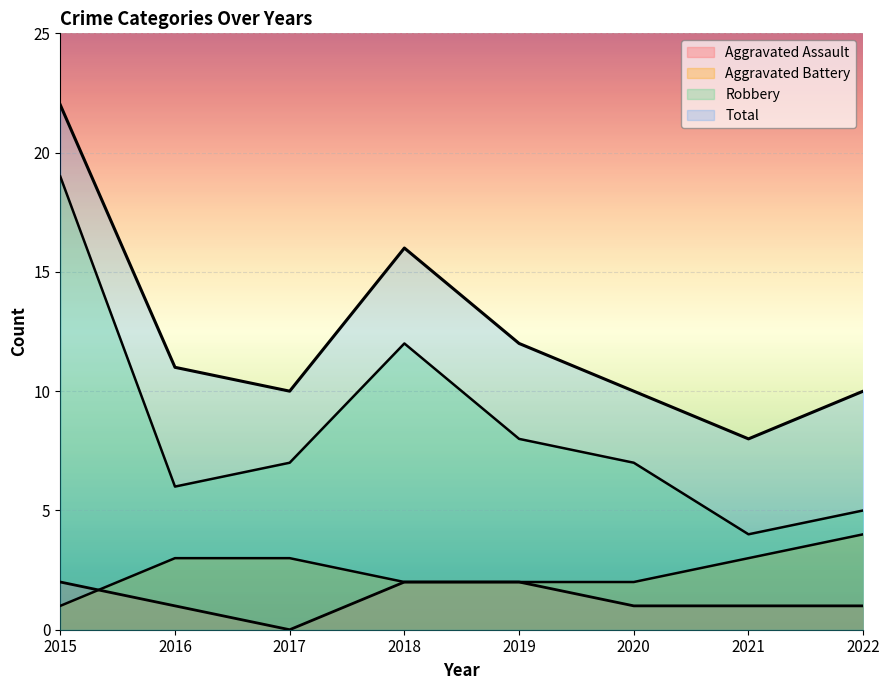

Is it true that Total equals 12 at 2019?

True